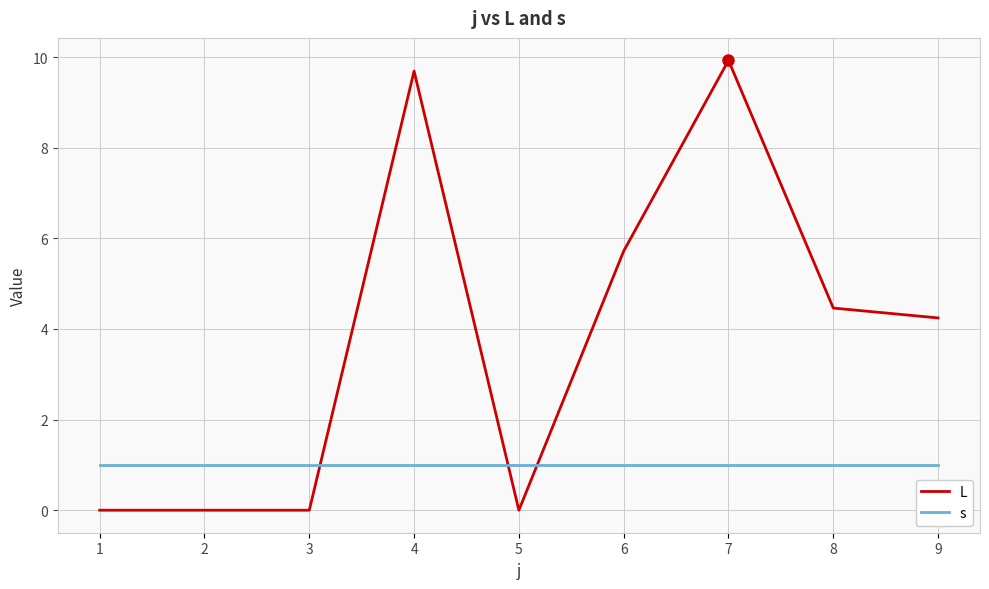

Reading left to right, extract all data points from this chart.

L: 1=0.0	2=0.0	3=0.0	4=9.7	5=0.0	6=5.7	7=9.9	8=4.5	9=4.2
s: 1=1.0	2=1.0	3=1.0	4=1.0	5=1.0	6=1.0	7=1.0	8=1.0	9=1.0